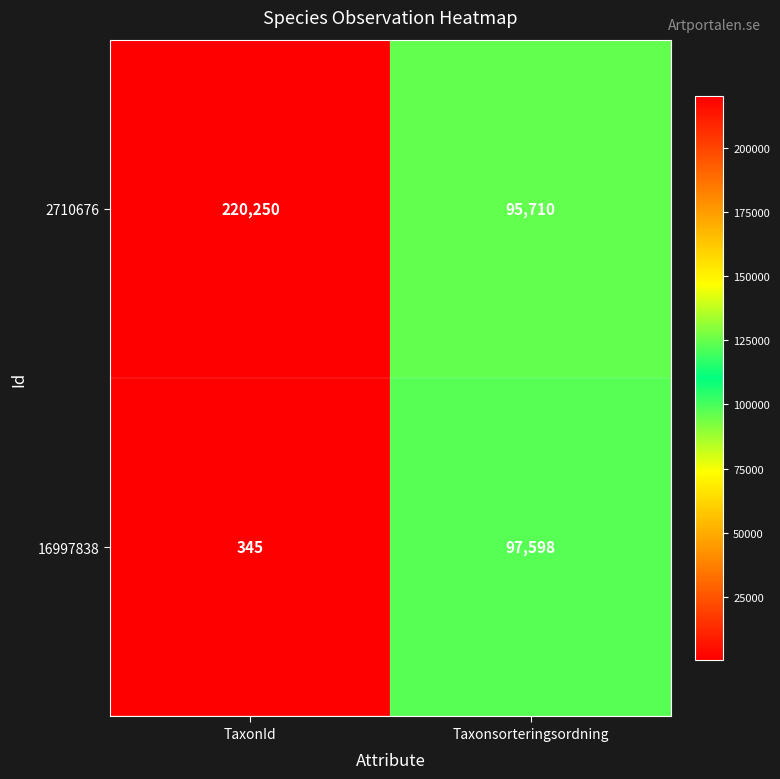

At which label is 16997838 closest to 48971?

TaxonId